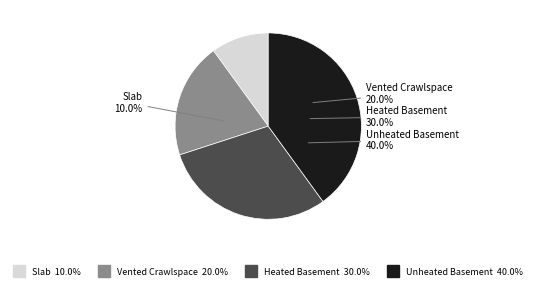

The Slab slice represents 10% of the pie. True or false?

True